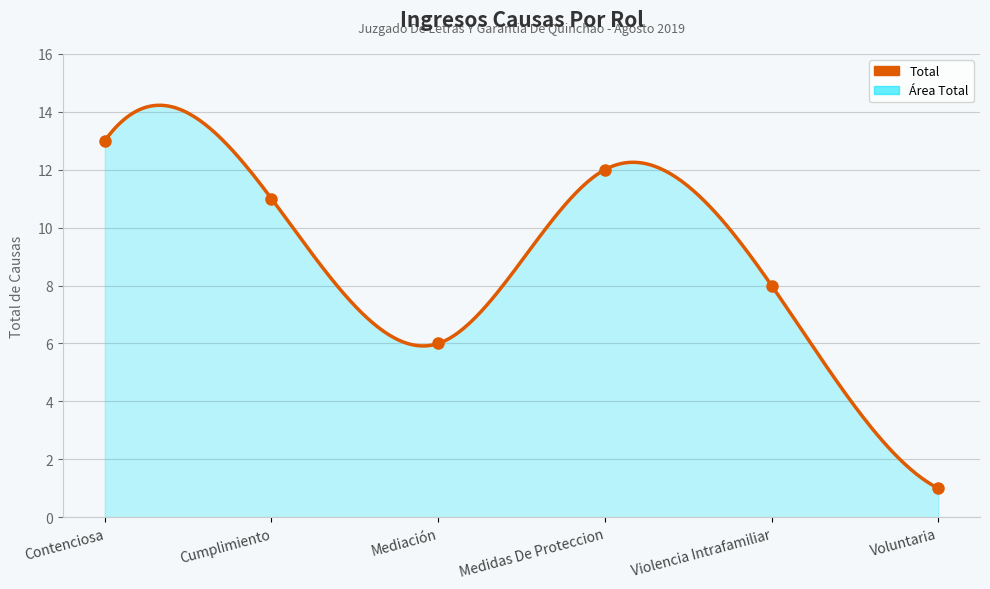

What position from the left is Contenciosa?

1